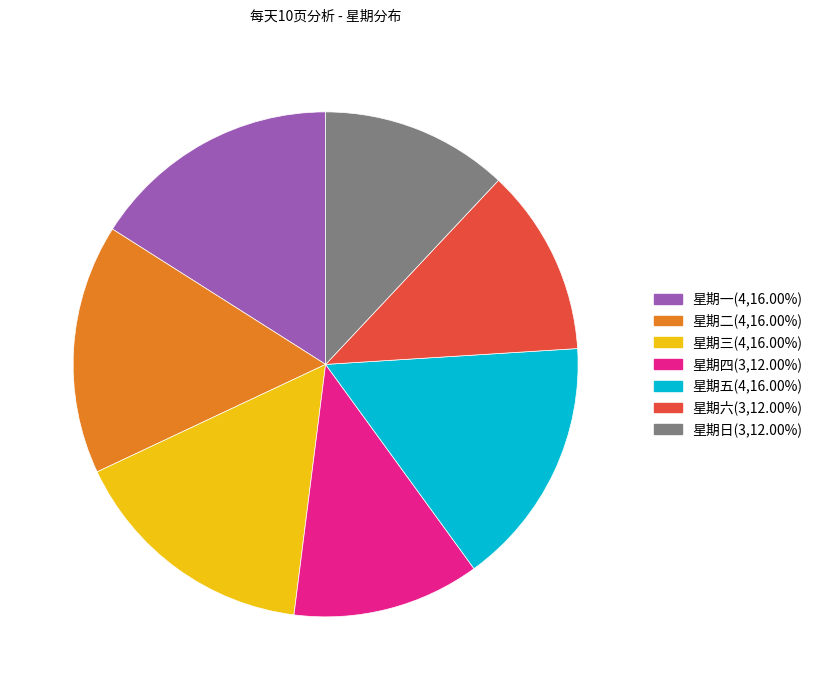

How many segments does this pie chart have?

7